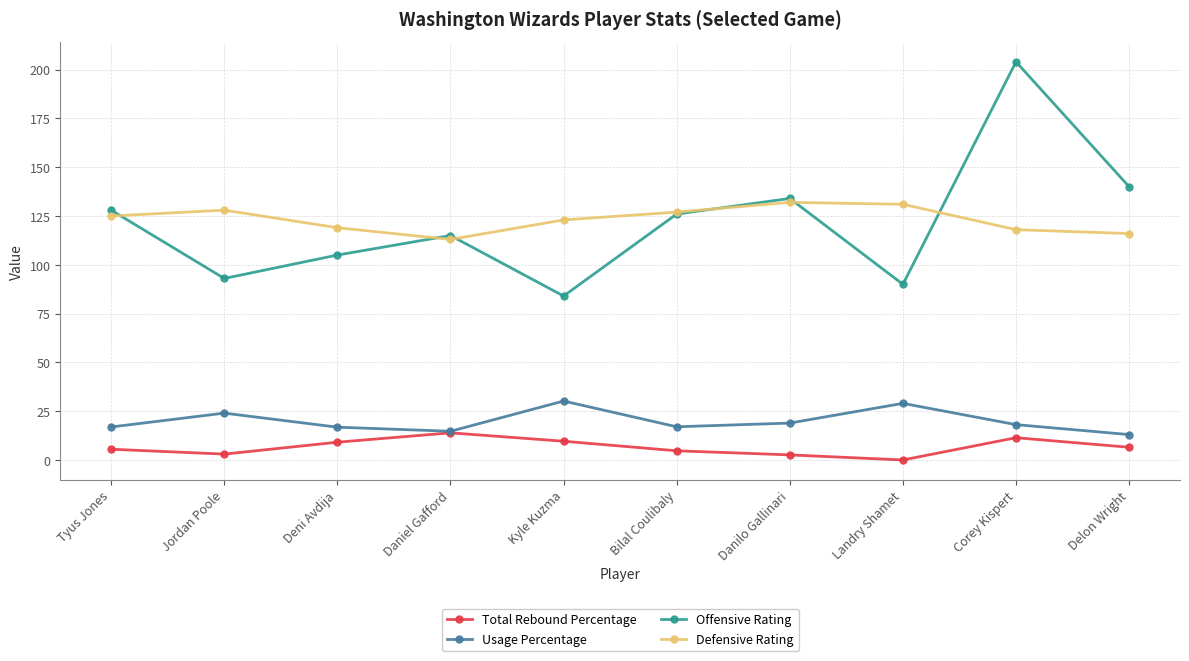

What value does the Offensive Rating series have at Corey Kispert?

204.0